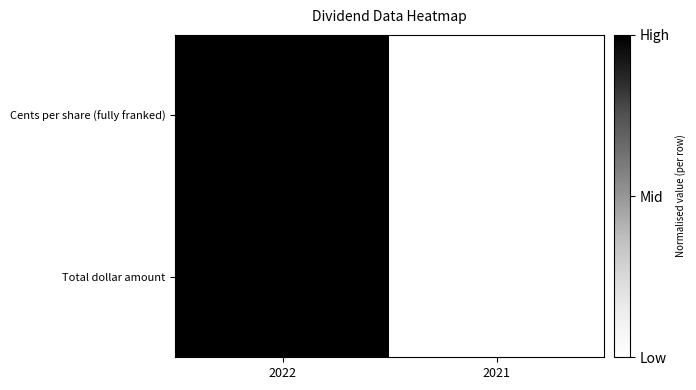

Reading left to right, list all the values displayed in this chart.

Cents per share (fully franked): 121.6	10.1
Total dollar amount: 36491000.0	3029500.0